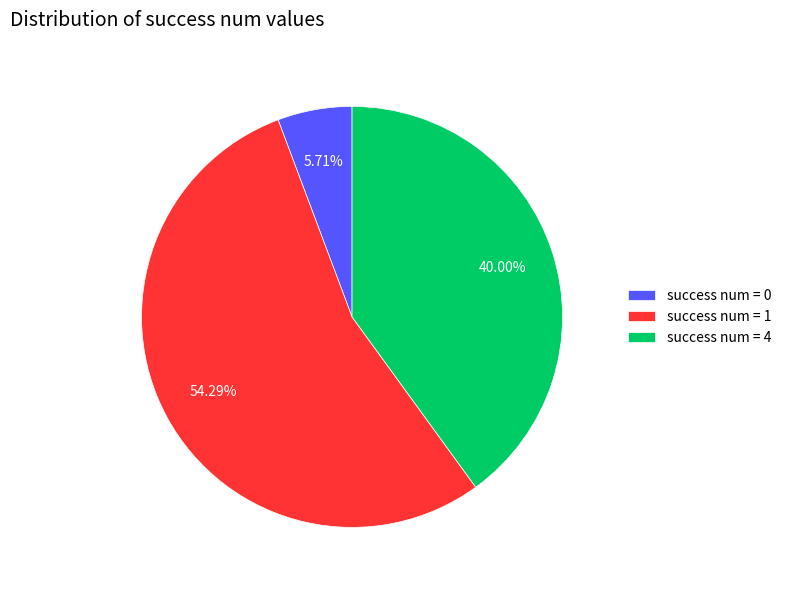

Which has a higher value, success num = 0 or success num = 1?

success num = 1